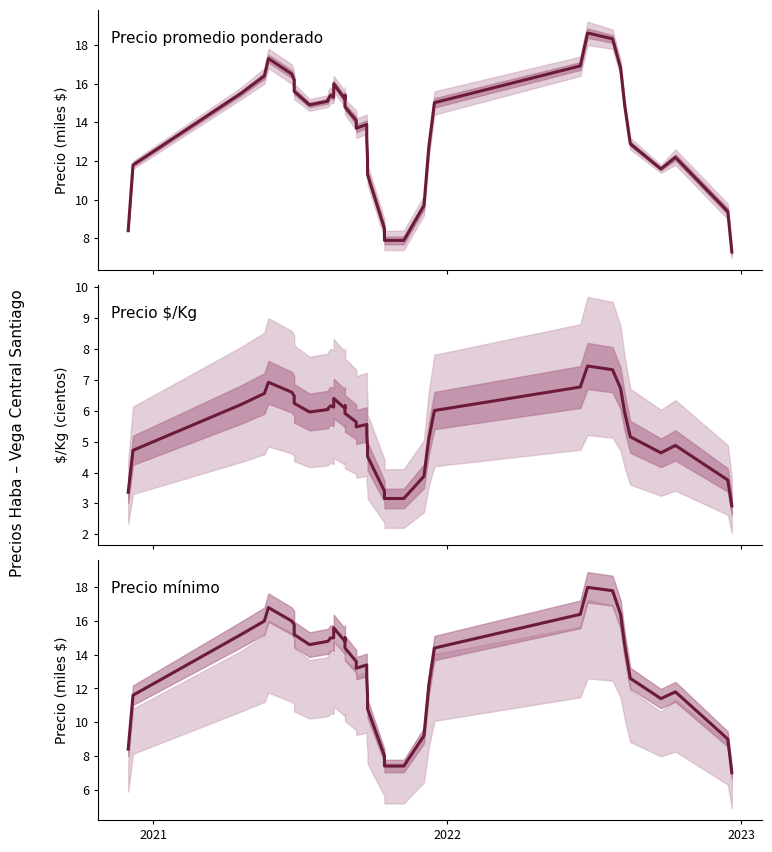

Is the value of Precio promedio ponderado at 2022 greater than the value of Precio $/Kg at 17?

Yes